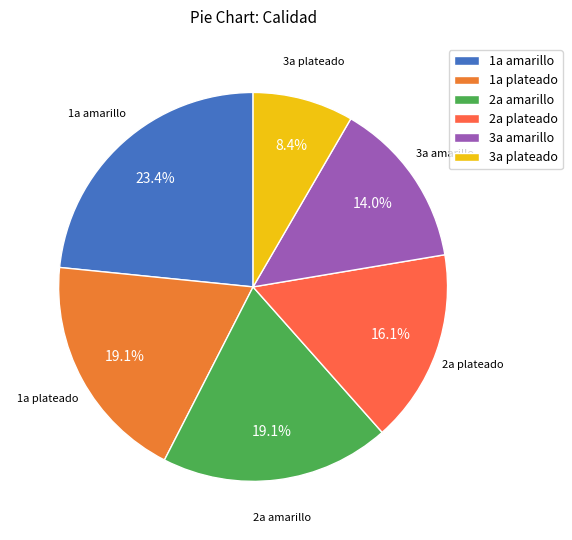

What portion of the pie excludes 3a plateado?

91.6%